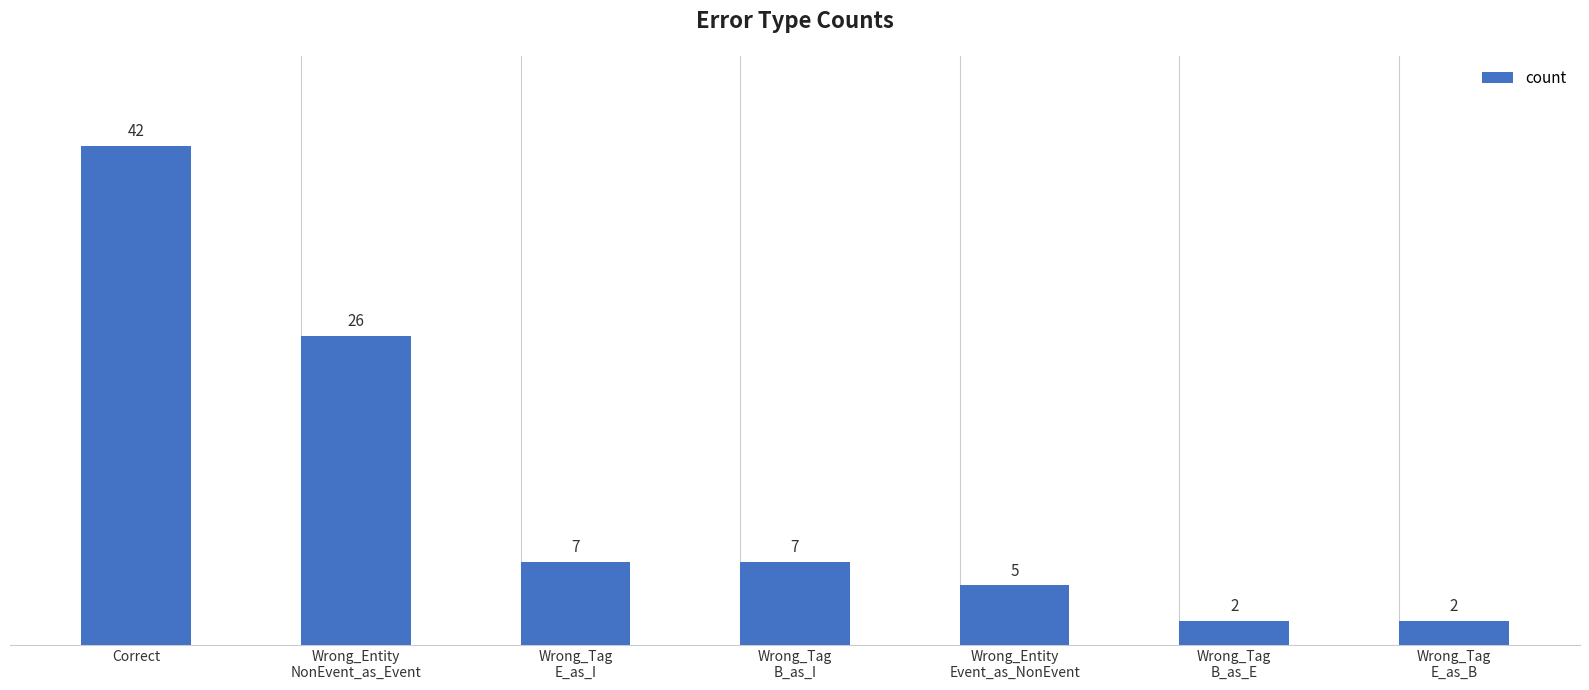

What is the difference between the second highest and second lowest values?

24